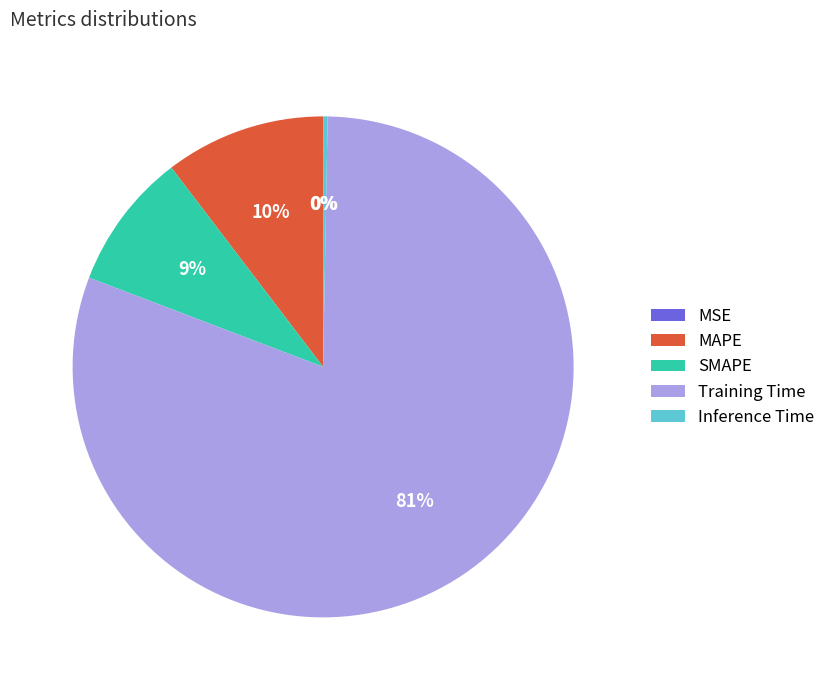

To the nearest percent, what is the difference between the largest and smallest slice percentages?

81%